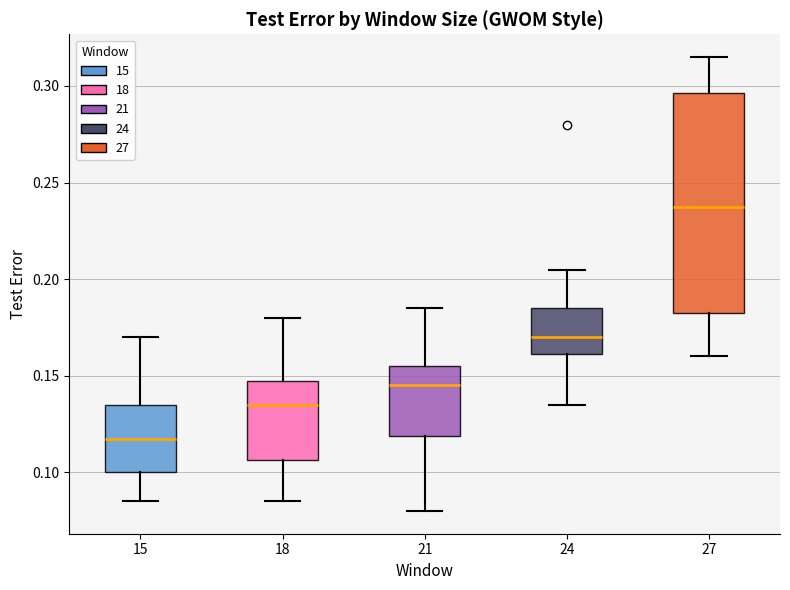

Reading left to right, read every box against the y-axis: the position of its median line, the range the box covers, and the ends of its whiskers. The values are not printed on the chart, so give them approximately, as read against the axis.

15: median 0.120, box 0.100 to 0.135, whiskers 0.085 to 0.170
18: median 0.135, box 0.105 to 0.150, whiskers 0.085 to 0.180
21: median 0.145, box 0.120 to 0.155, whiskers 0.080 to 0.185
24: median 0.170, box 0.160 to 0.185, whiskers 0.135 to 0.205
27: median 0.240, box 0.185 to 0.295, whiskers 0.160 to 0.315